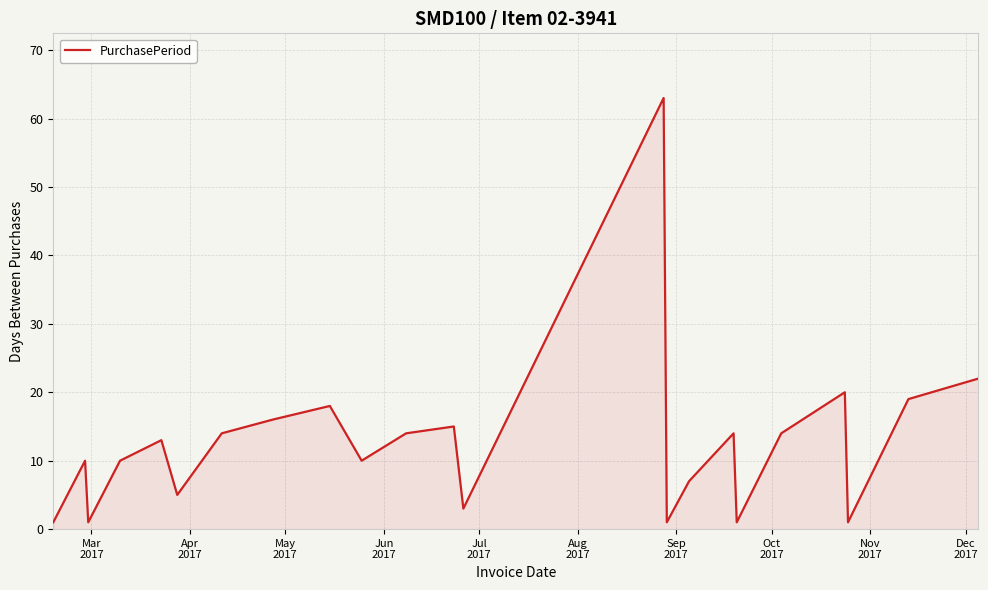

Reading right to left, transcribe all the data shown in this chart.

22	19	1	20	14	1	14	7	1	63	3	15	14	10	18	16	14	5	13	10	1	10	1